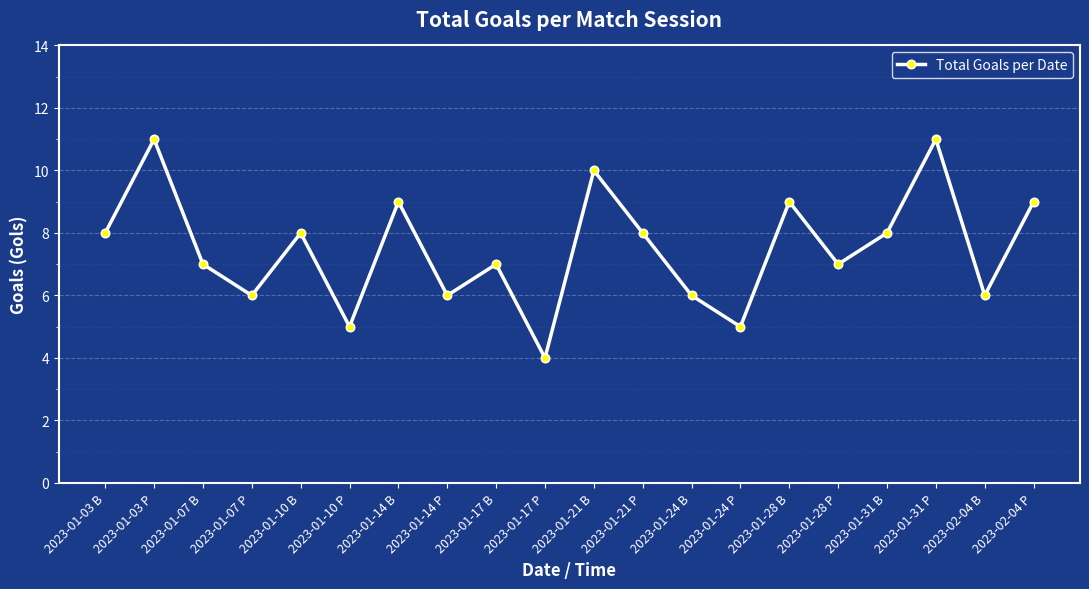

How many series are shown in this chart?

1